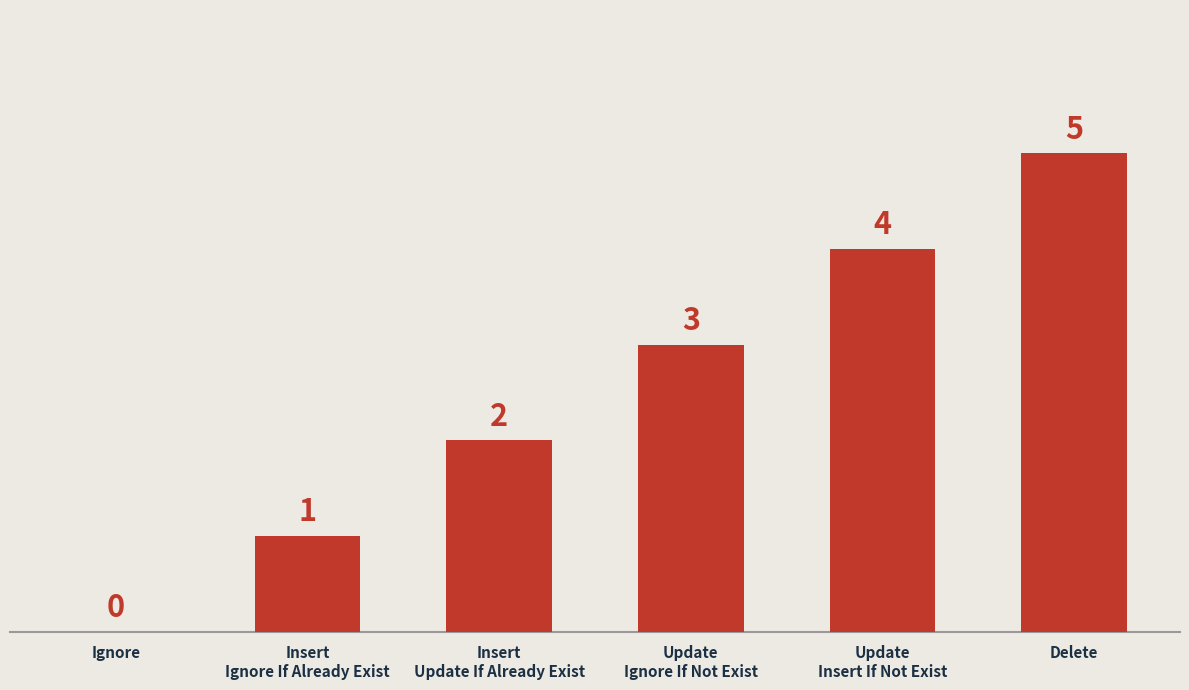

How many values are between 1 and 4?

4